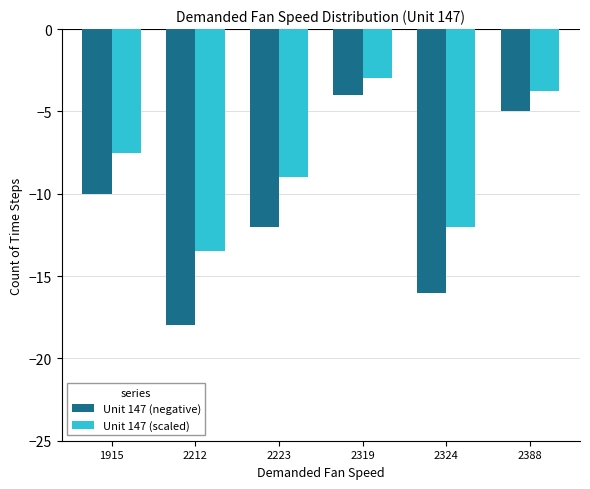

List the labels in order of Unit 147 (negative) value, smallest first.

2212, 2324, 2223, 1915, 2388, 2319